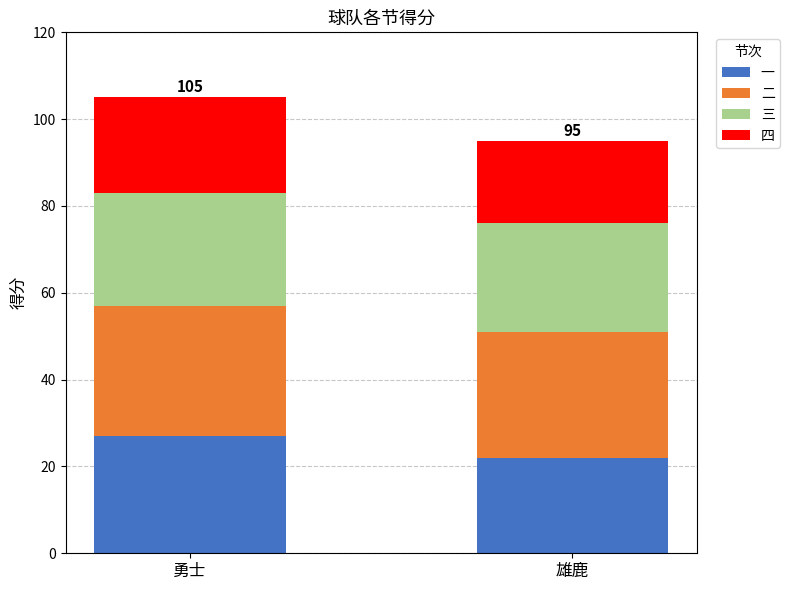

What is the difference between the maximum and minimum values in the 一 series?

5